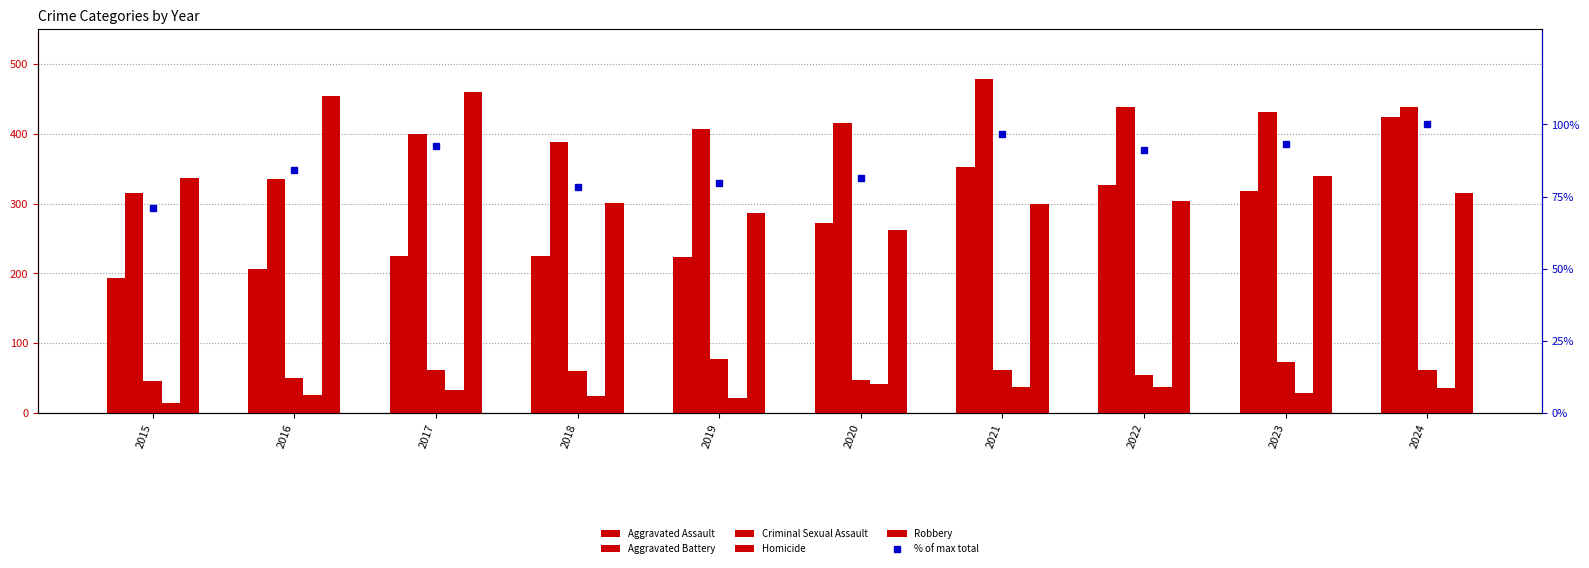

At which label is % of max total closest to 85?

2016